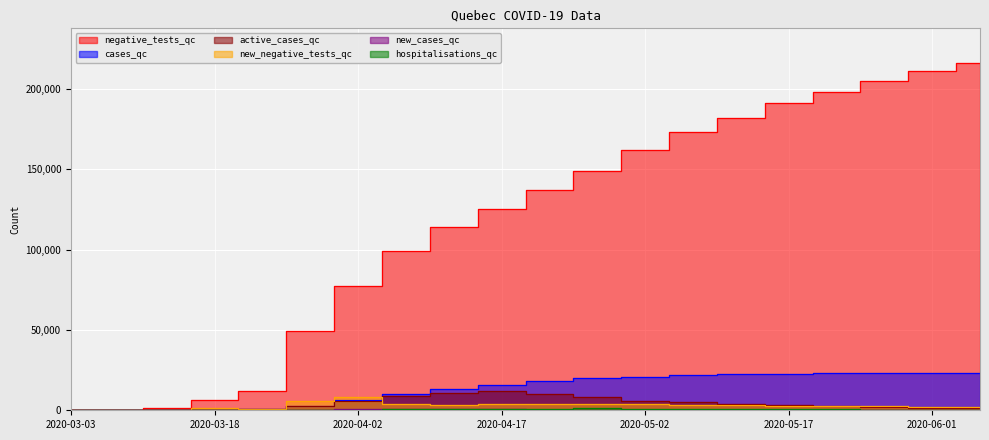

Reading right to left, transcribe all the data shown in this chart.

negative_tests_qc: 216000	211000	205000	198000	191000	182000	173000	162000	149000	137000	125000	114000	99239	77469	49364	12202	6331	1399	376	203
cases_qc: 23350	23250	23100	22900	22650	22300	21800	21000	20000	18500	16000	13000	10031	6101	2840	1013	121	24	4	1
active_cases_qc: 1400	1700	2000	2500	3200	4000	5000	6000	8000	10000	12000	11000	9029	5734	2736	1008	119	24	4	1
new_negative_tests_qc: 2100	2300	2500	2700	2900	3100	3400	3600	3900	4200	3800	3500	4053	8445	5775	981	1118	320	36	0
new_cases_qc: 30	35	40	50	60	80	110	150	210	320	580	620	691	583	342	385	27	7	0	1
hospitalisations_qc: 300	380	470	580	700	820	950	1050	1150	1100	950	820	632	429	192	67	7	0	0	0